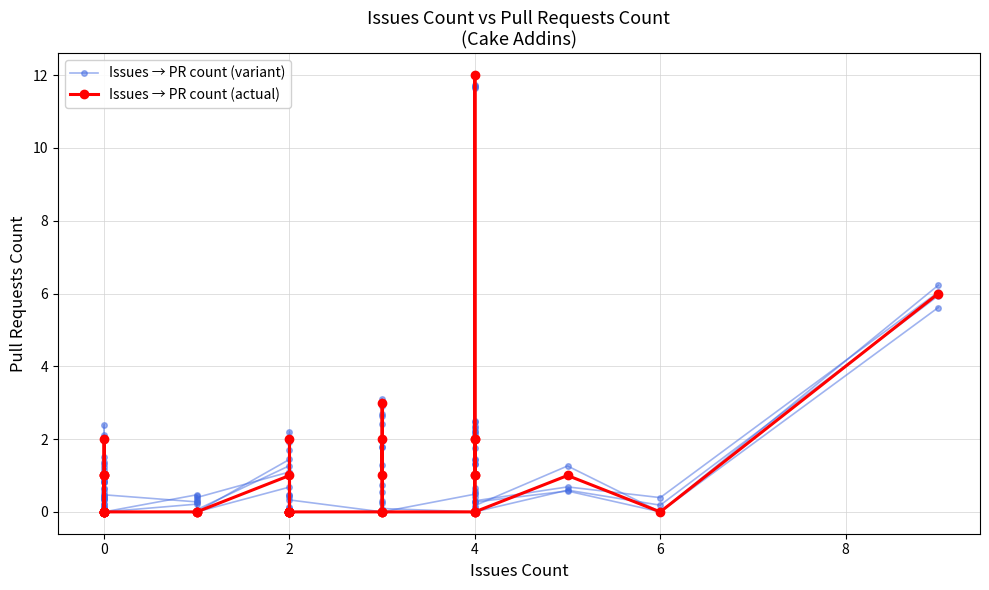

What is the greatest value displayed?

12.0